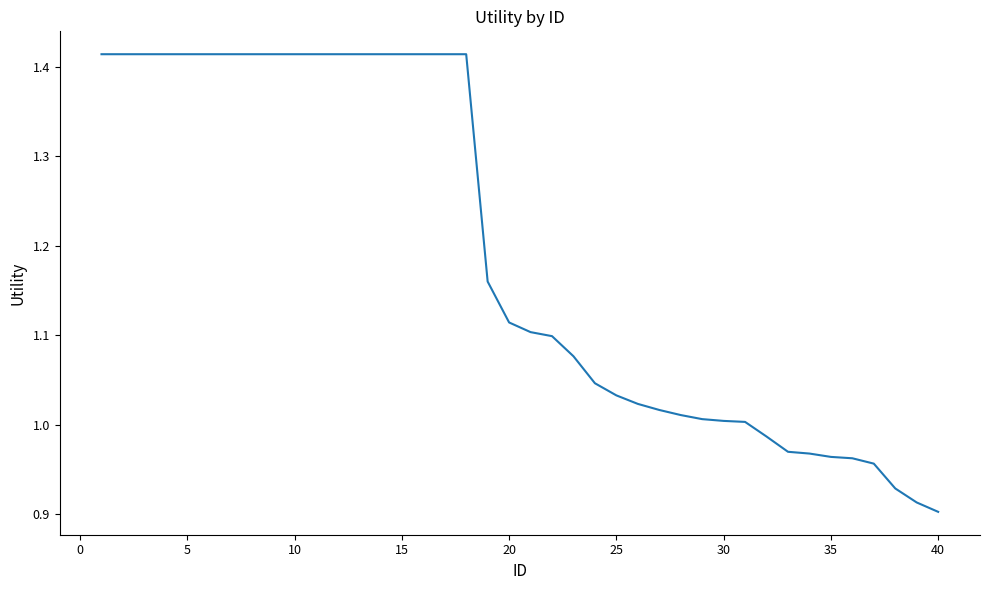

What is the difference between the maximum and minimum values?

0.5